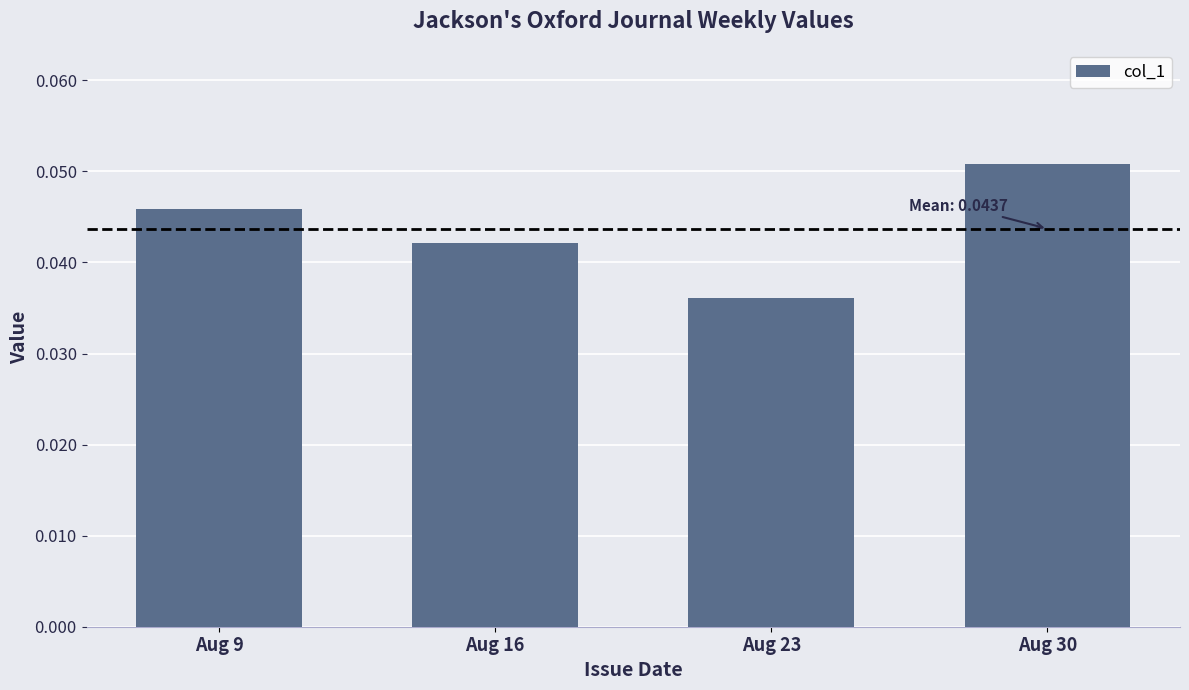

List the labels in order of value, smallest first.

Aug 23, Aug 16, Aug 9, Aug 30